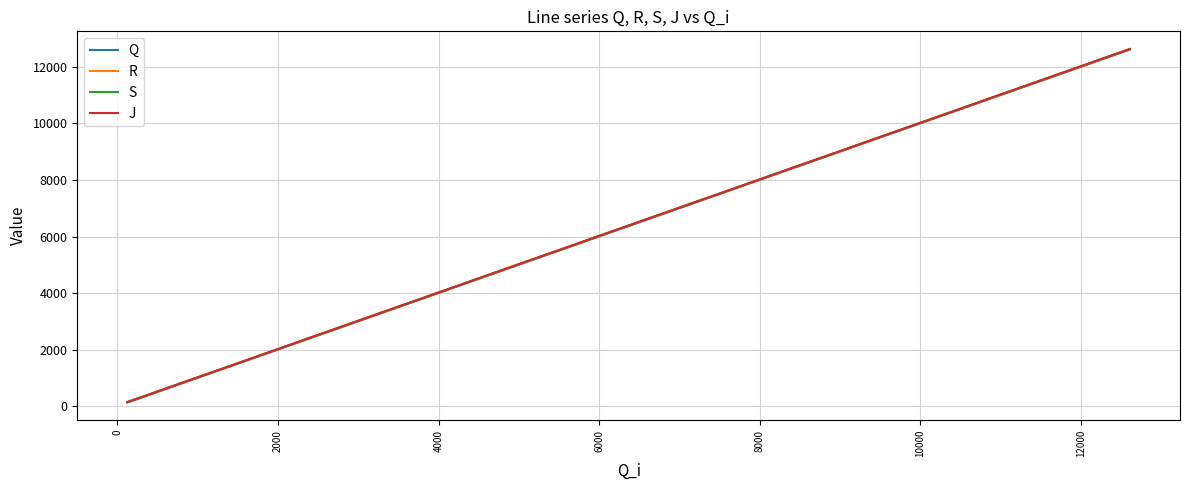

What is the difference between the second highest and second lowest values in the S series?

11833